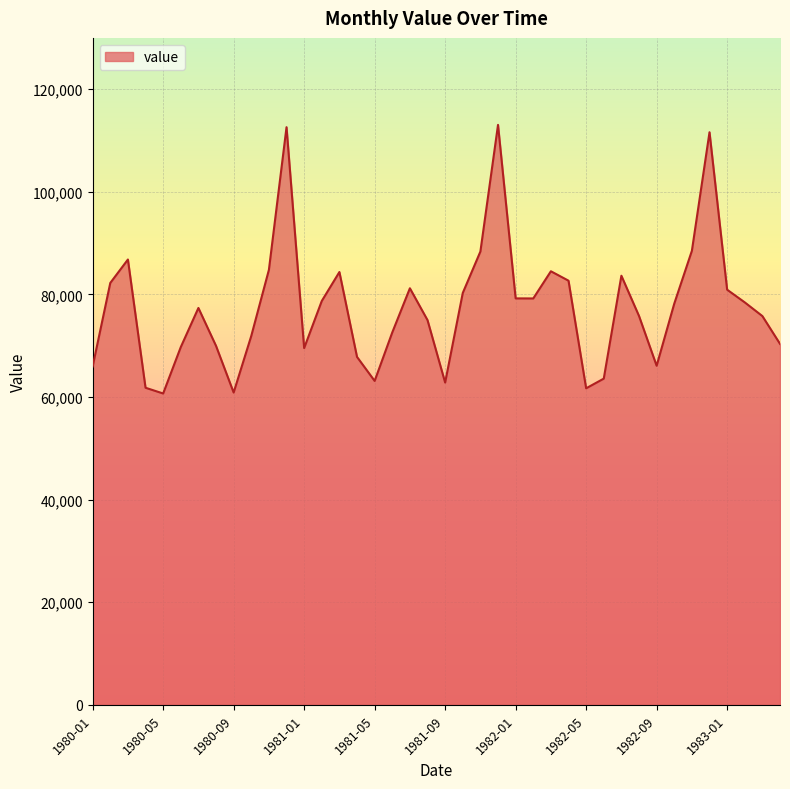

What is the maximum value shown in the chart?

113061